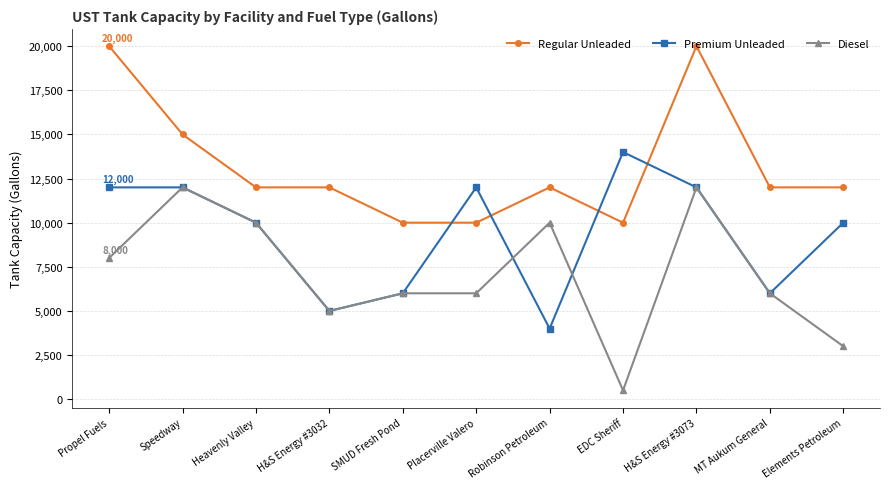

How many intersections are there between Regular Unleaded and Premium Unleaded?

4